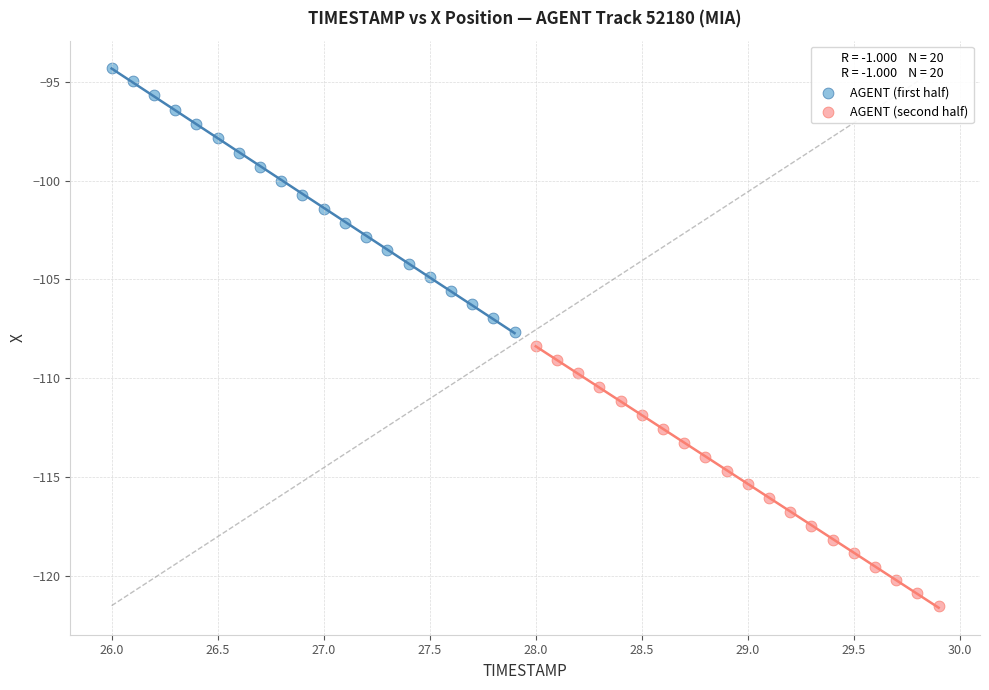

Which series contains the lowest Y value?

AGENT (second half)